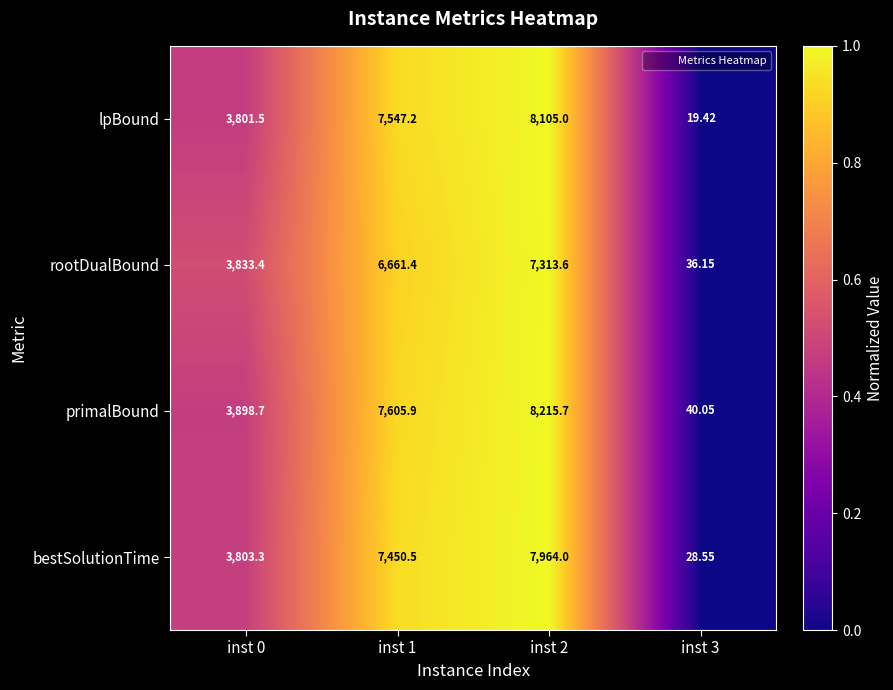

What is the total value across all series at inst 1?

29265.0